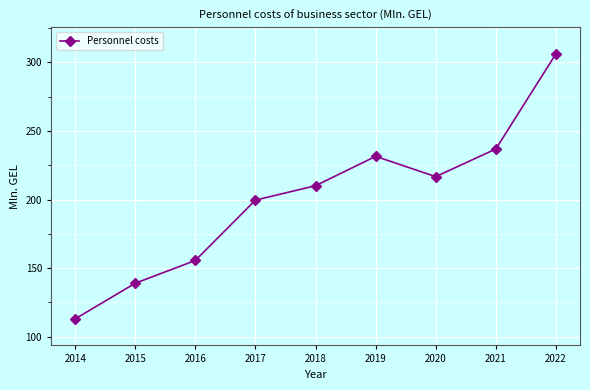

Does the chart display data point markers on the line(s)?

Yes